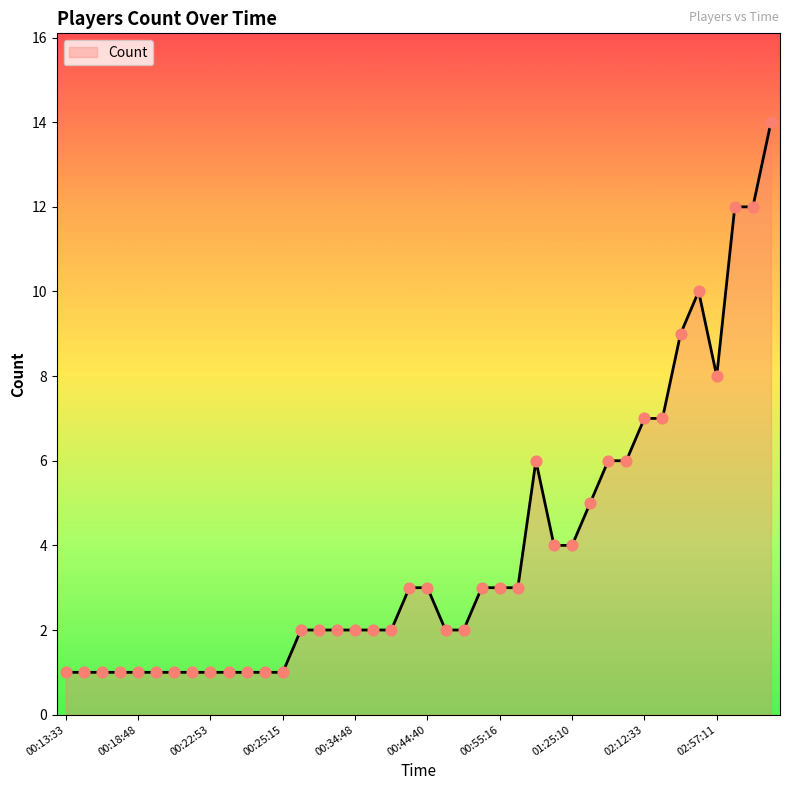

What is the difference between the maximum and minimum values?

13